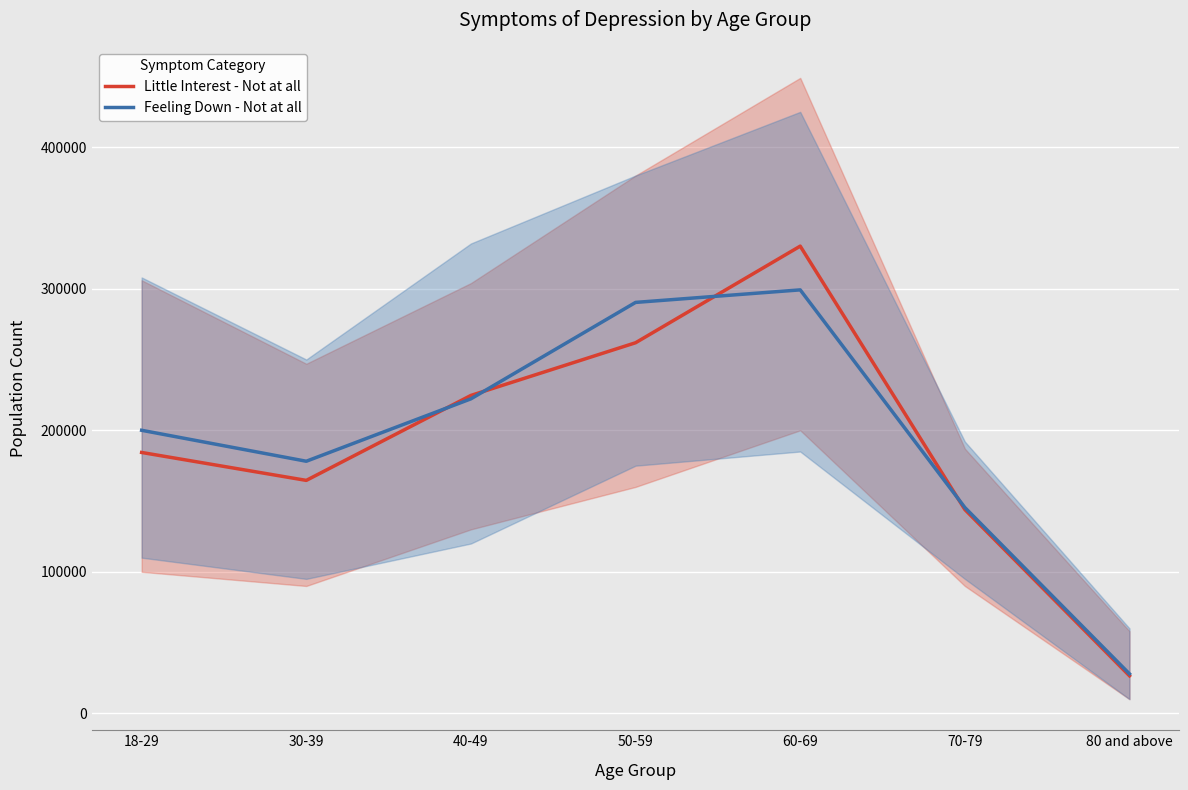

How many data points does each series have?

7